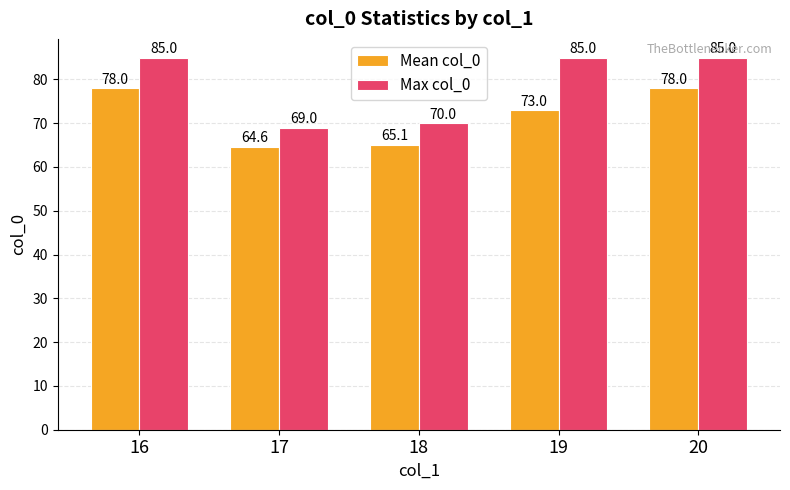

Where is Max col_0 nearest to the value 77?

18